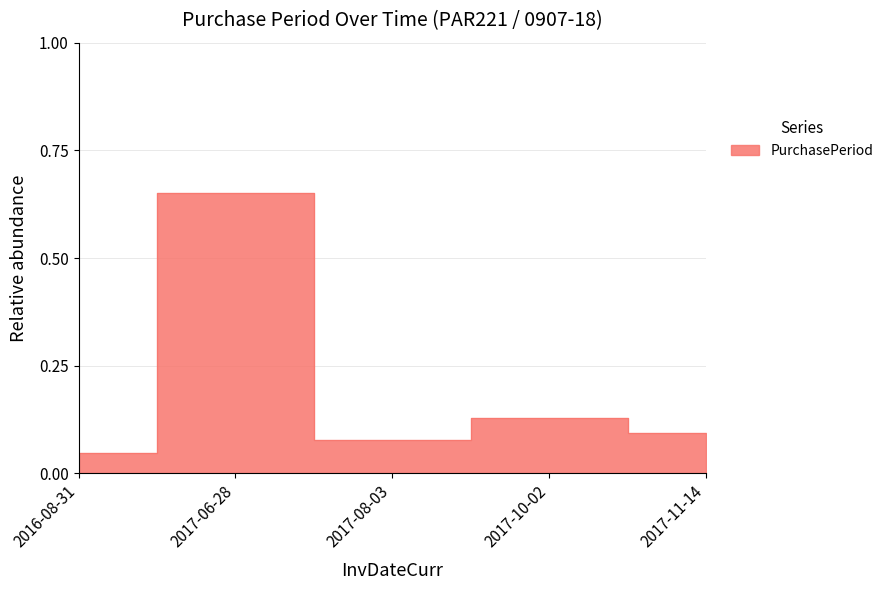

What position from the left is 2016-08-31?

1